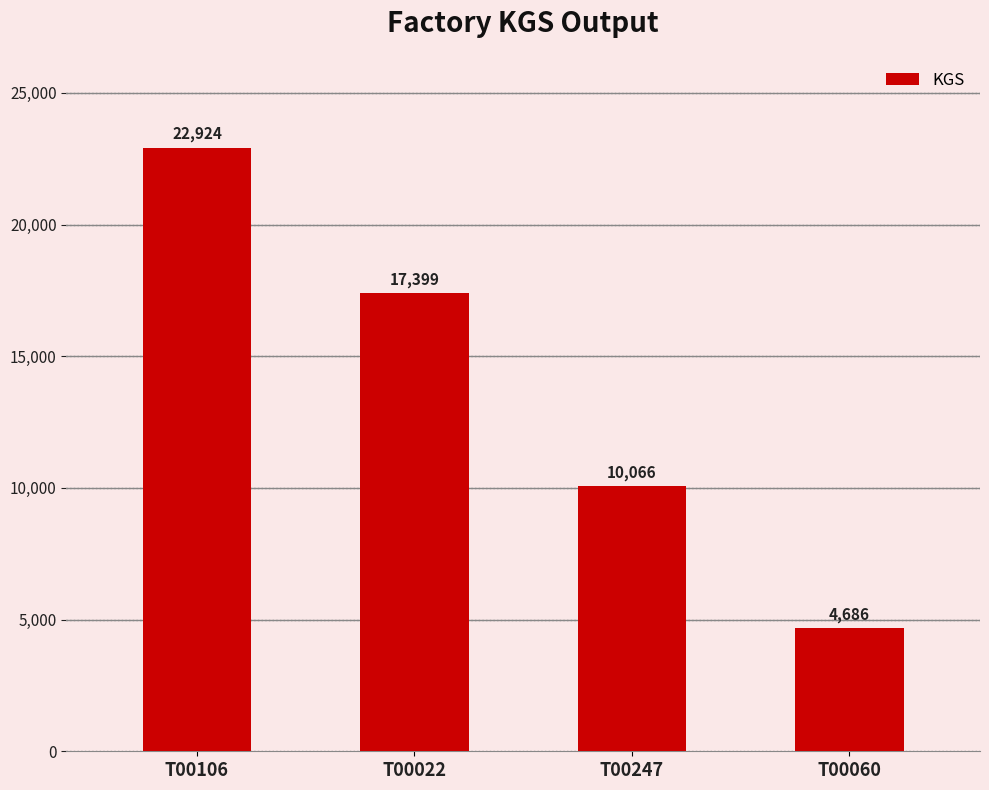

What is the label of the 2nd bar from the right?

T00247